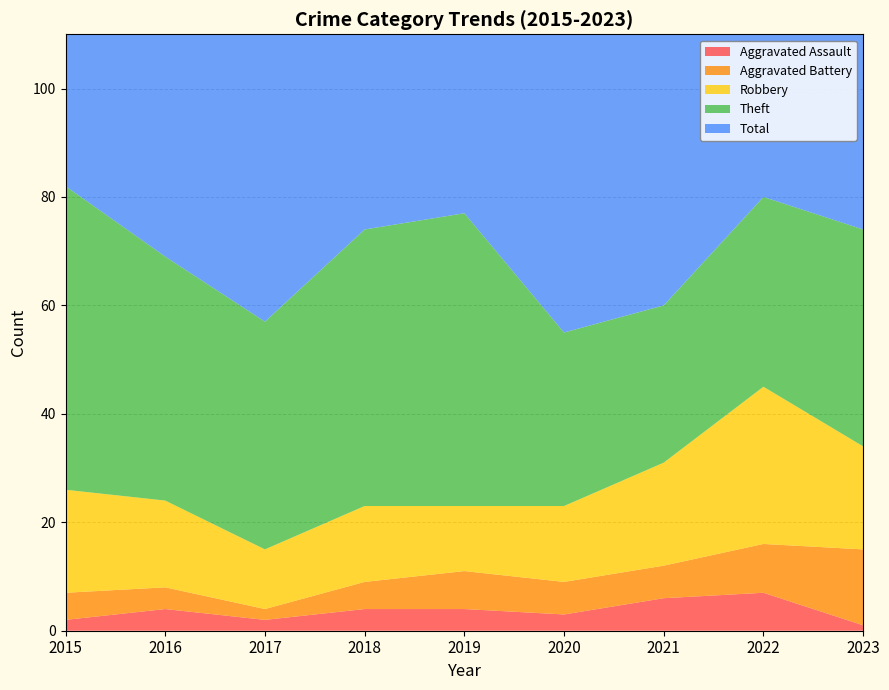

Reading right to left, transcribe all the data shown in this chart.

Aggravated Assault: 1	7	6	3	4	4	2	4	2
Aggravated Battery: 14	9	6	6	7	5	2	4	5
Robbery: 19	29	19	14	12	14	11	16	19
Theft: 40	35	29	32	54	51	42	45	56
Total: 76	82	60	56	77	74	59	70	82